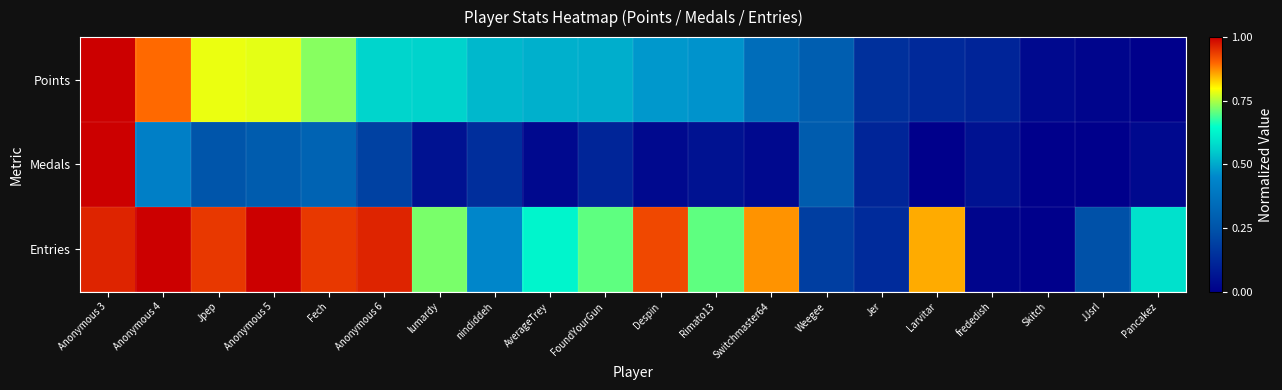

How many distinct data groups are displayed?

3